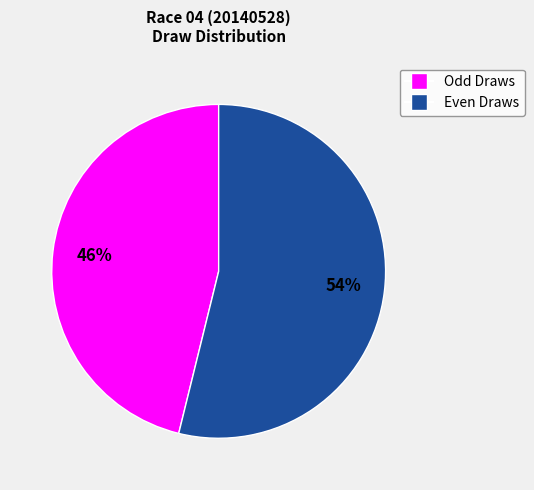

Is there any slice that represents more than half of the pie?

Yes